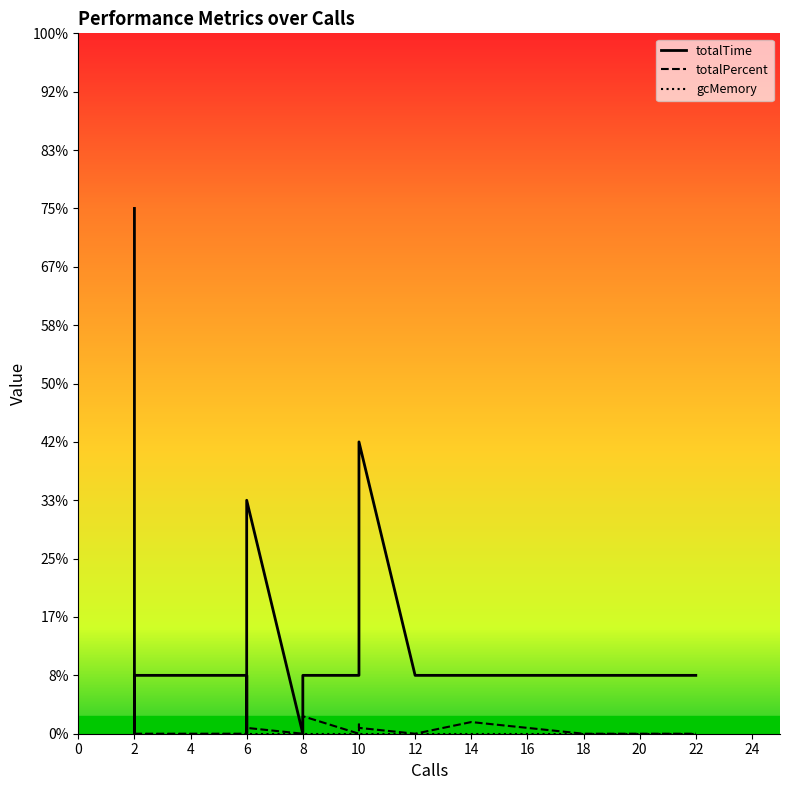

At how many categories does at least one series exceed 0?

20